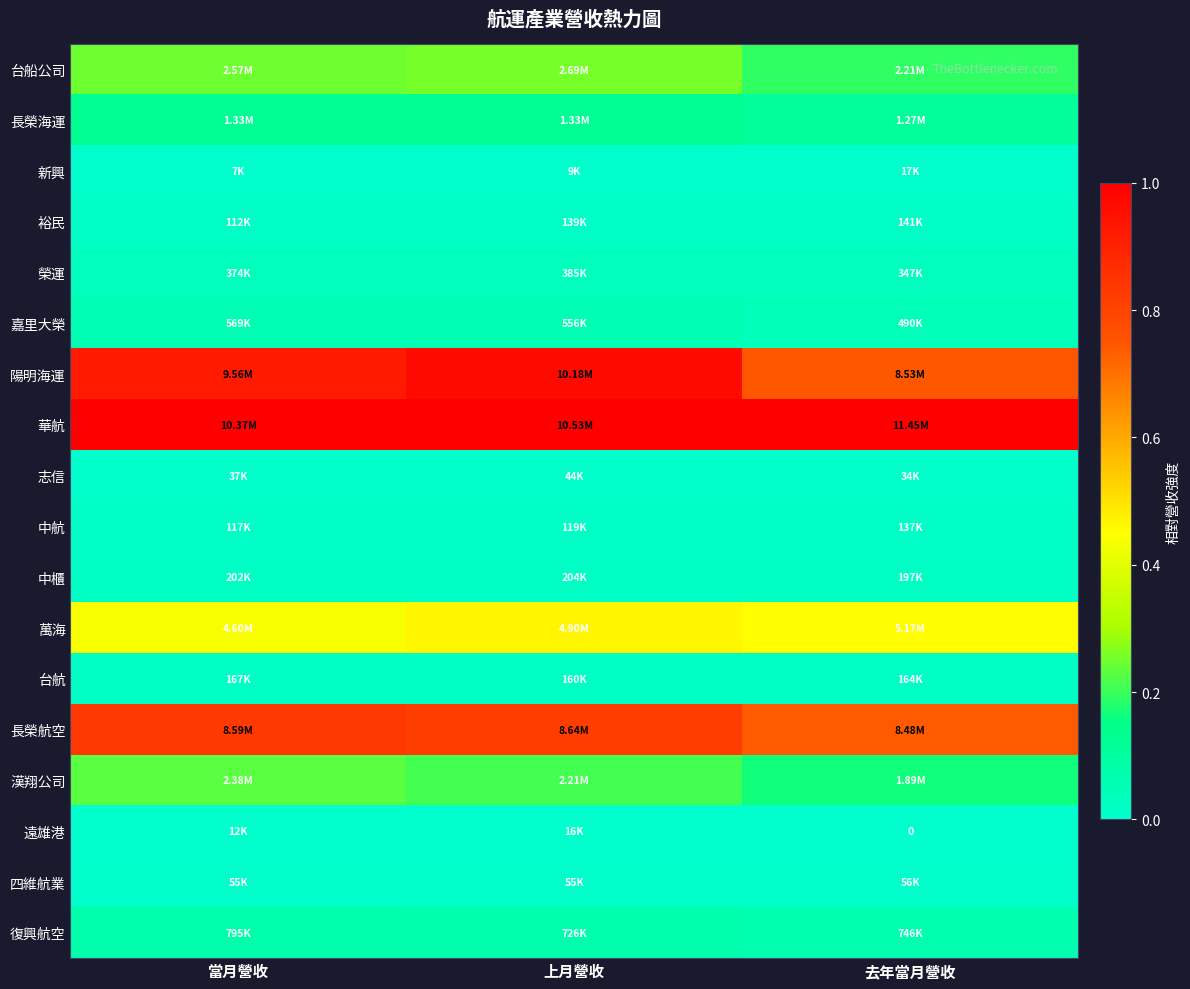

Which category has the lowest value in the 新興 series?

當月營收